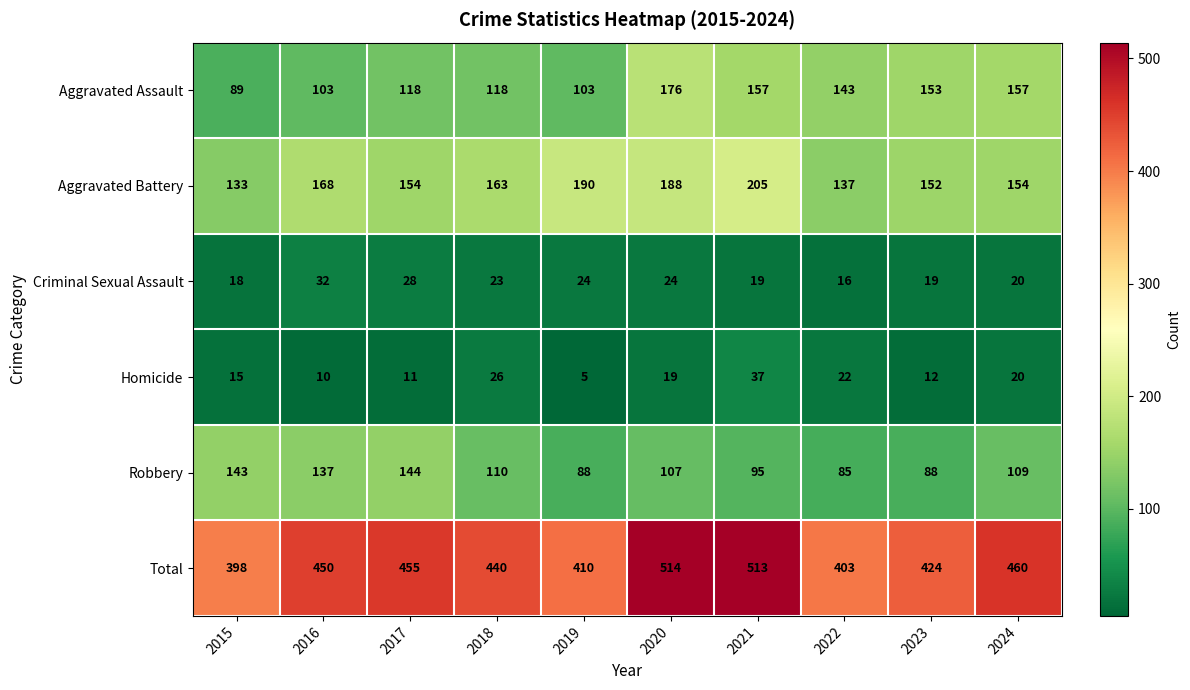

What is the highest value of the Aggravated Assault series?

176